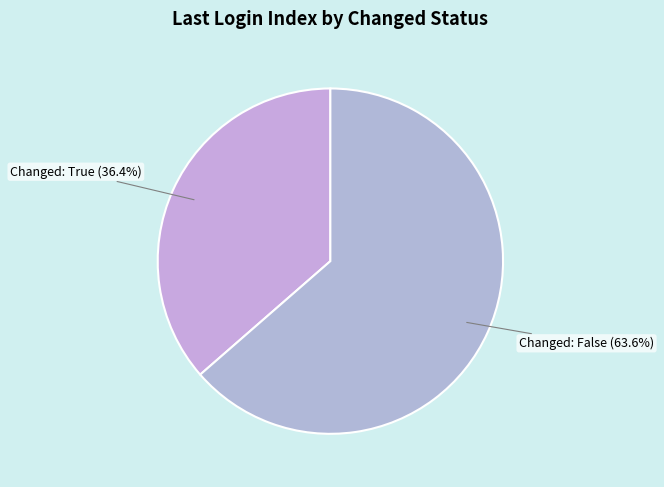

Which category accounts for the majority?

Changed: False